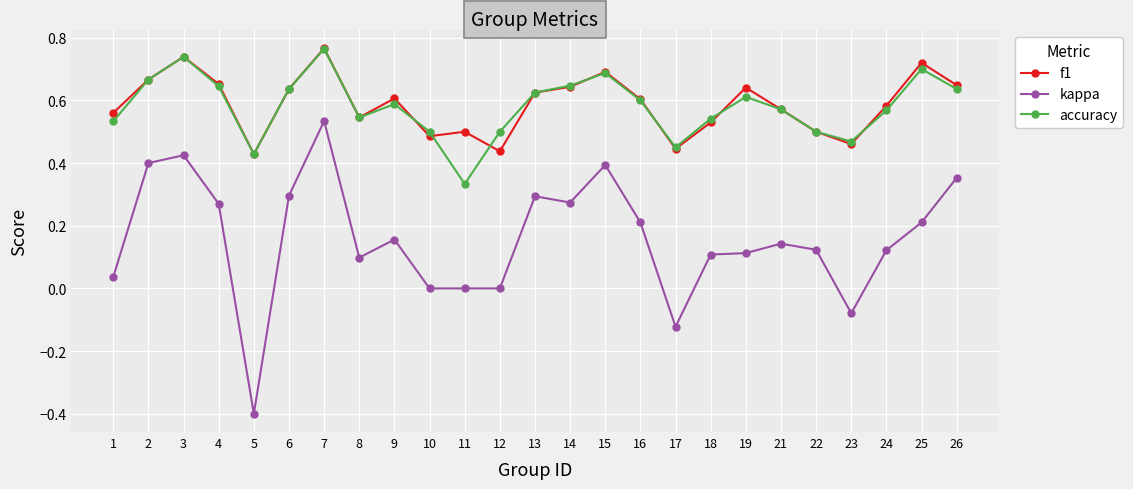

Is the value of kappa at 8 greater than the value of f1 at 6?

No